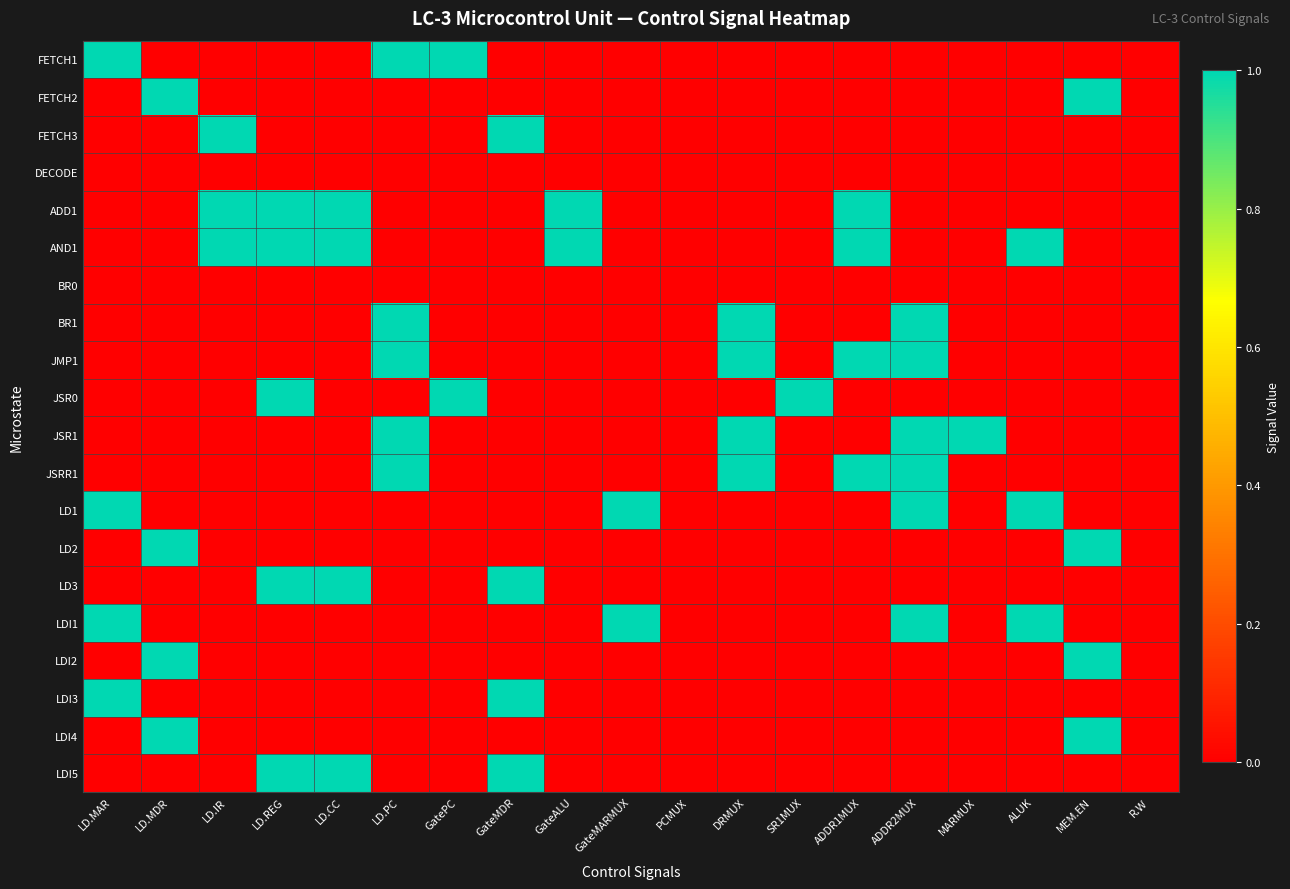

At LD.PC, list the series in order from smallest to largest.

FETCH2, FETCH3, DECODE, ADD1, AND1, BR0, JSR0, LD1, LD2, LD3, LDI1, LDI2, LDI3, LDI4, LDI5, FETCH1, BR1, JMP1, JSR1, JSRR1